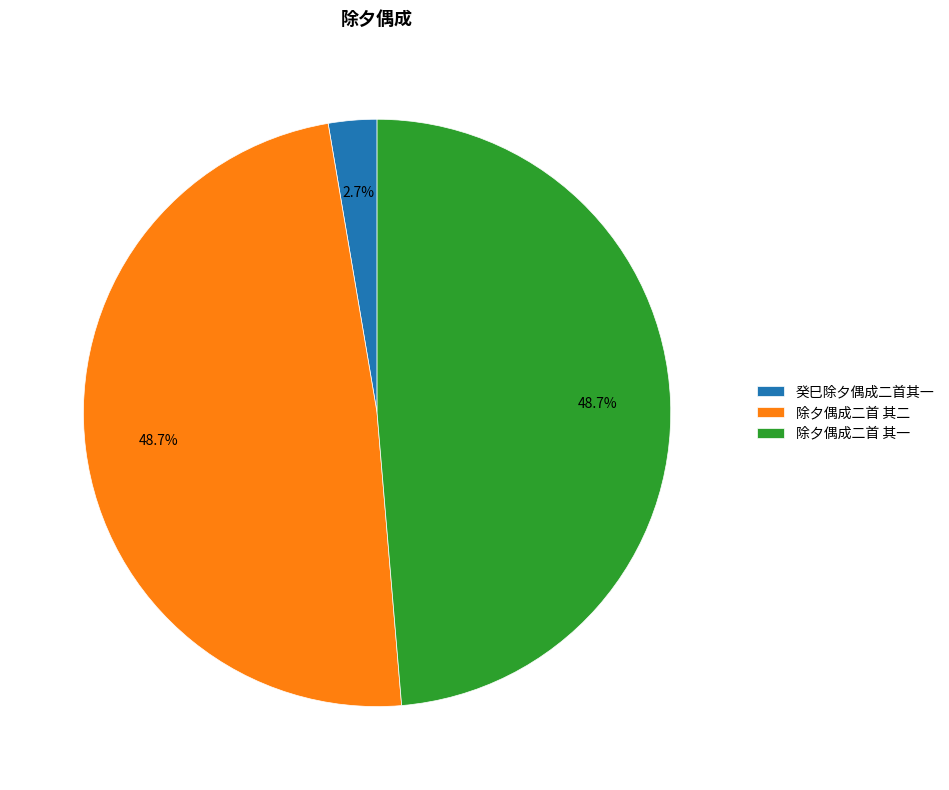

How many slices are in this pie chart?

3